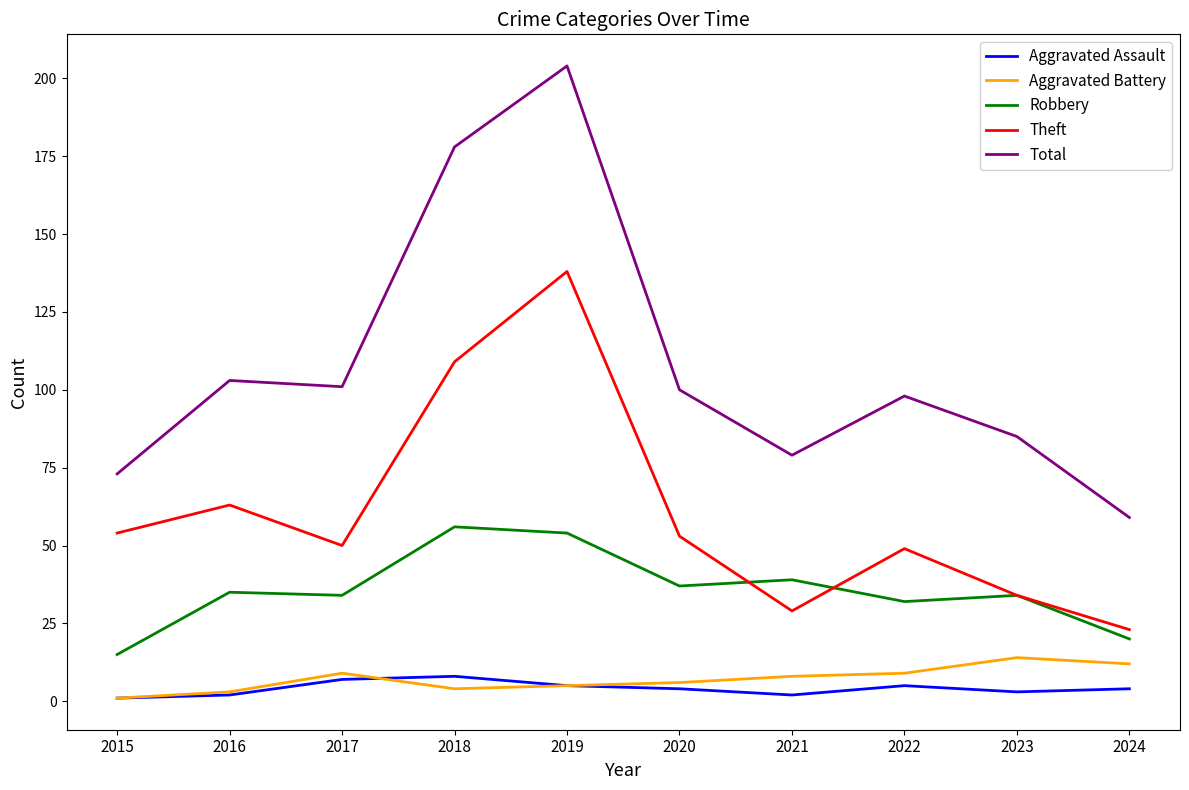

At which category is the sum across all series the highest?

2019